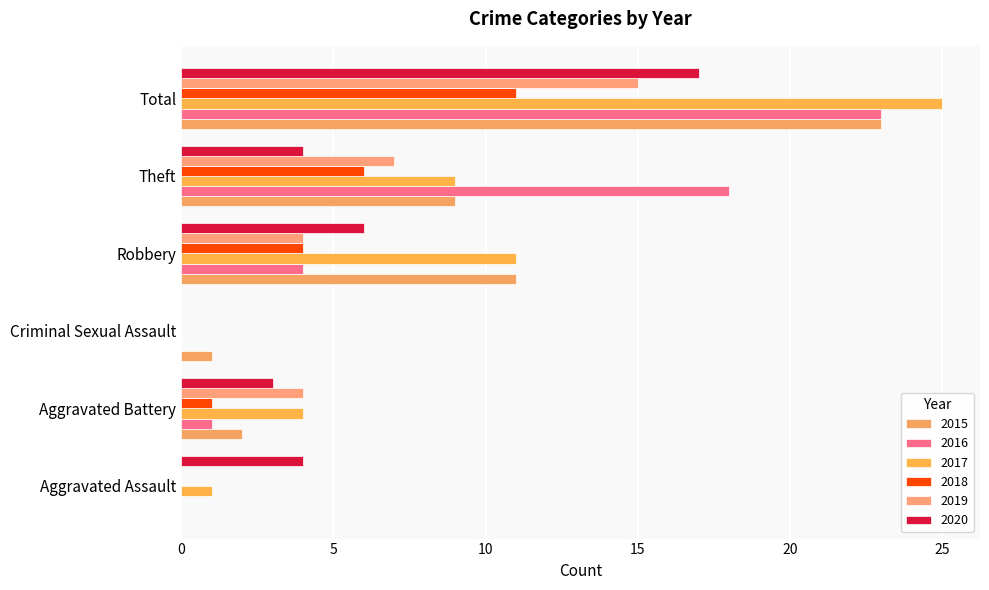

How many data points does each series have?

6